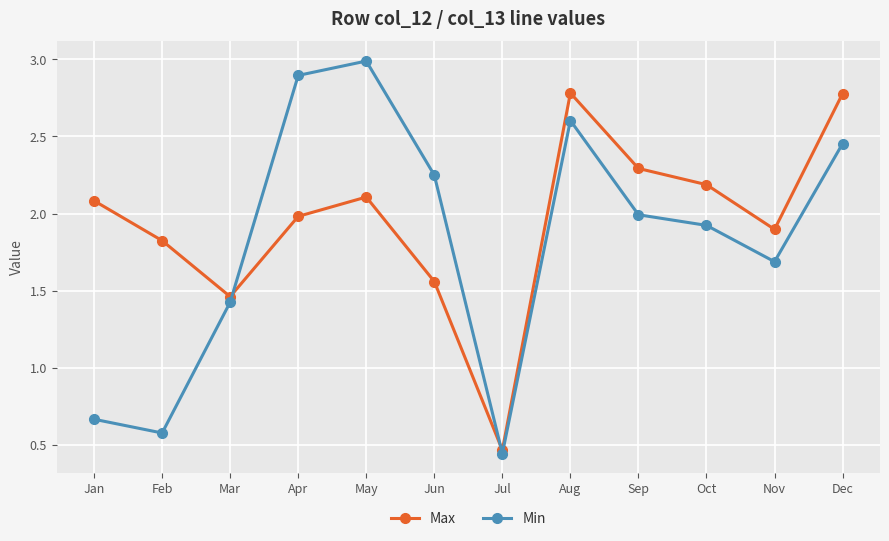

Between which two adjacent categories do Min and Max first intersect?

Mar and Apr